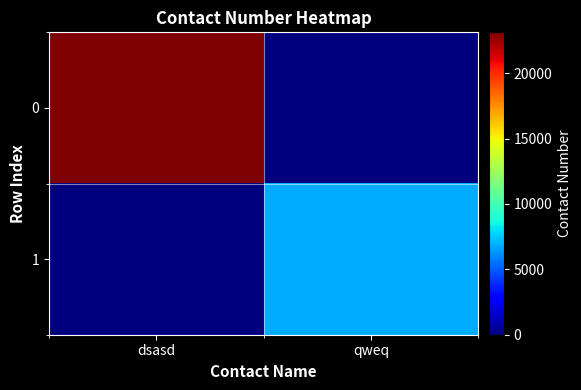

Rank the series at dsasd from lowest to highest value.

1, 0